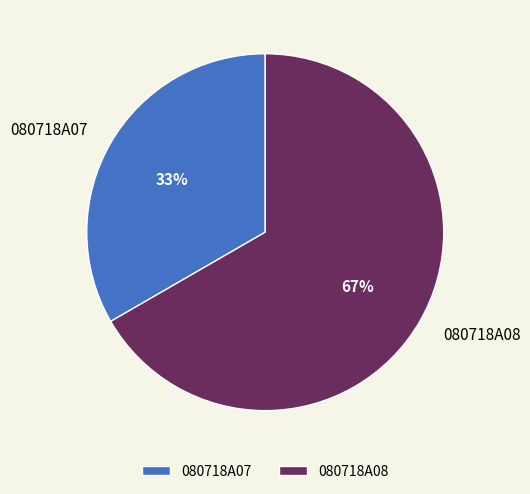

To the nearest percent, what is the average slice percentage?

50%